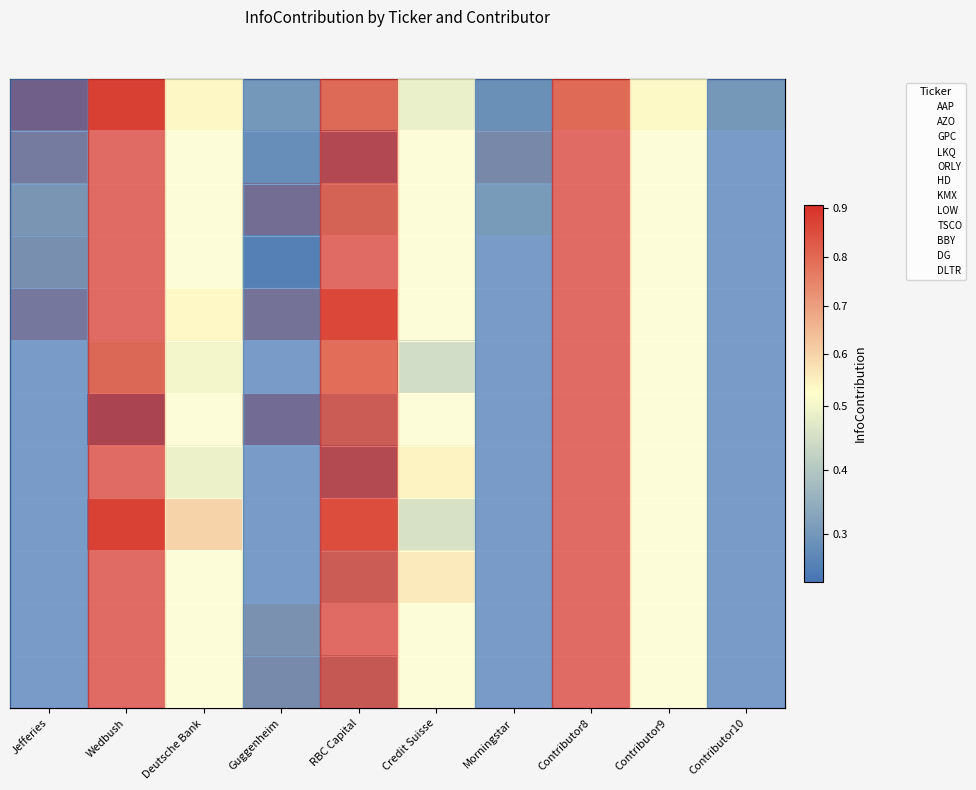

How many categories are shown in the chart?

10